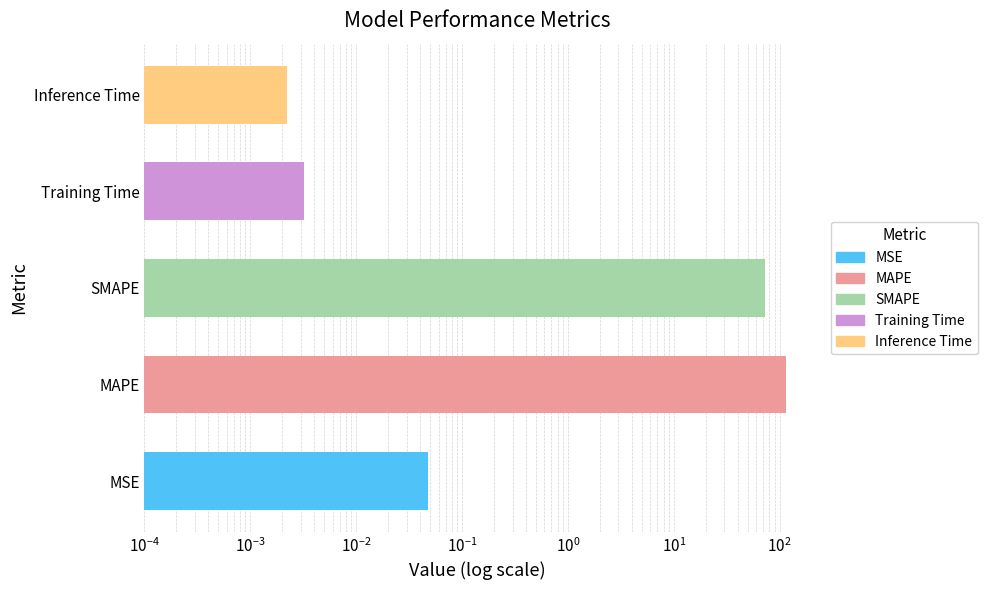

What is the average value?

37.3